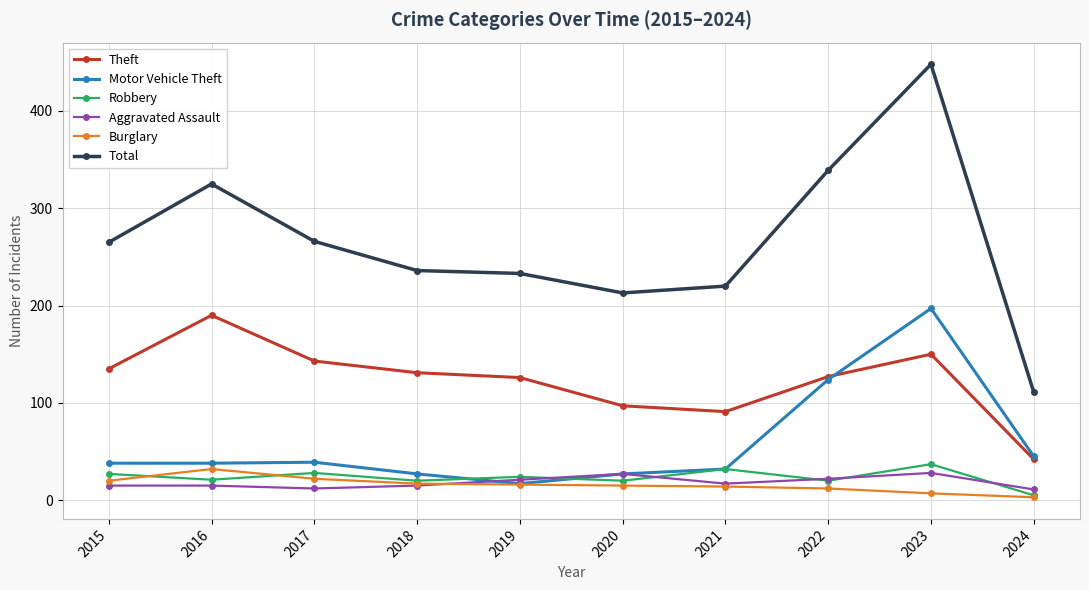

Which series has the largest range (max minus min)?

Total